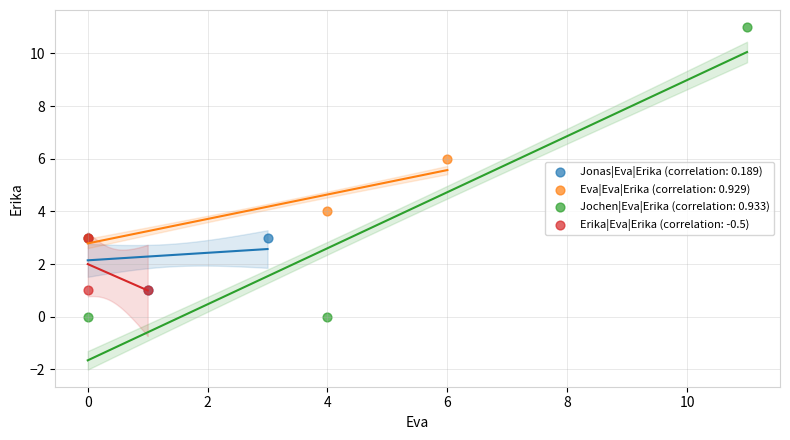

Which series has the widest spread of Y values?

Jochen|Eva|Erika (correlation: 0.933)